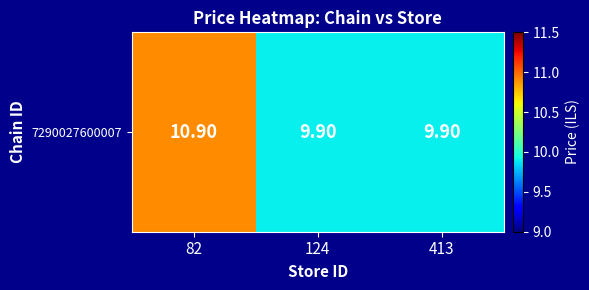

List the labels in order of value, largest first.

82, 124, 413